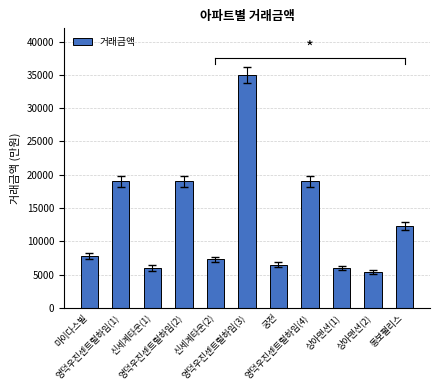

Approximately how many times larger is the value at 마이다스빌 compared to 영덕우진센트럴하임(3)?

0.2